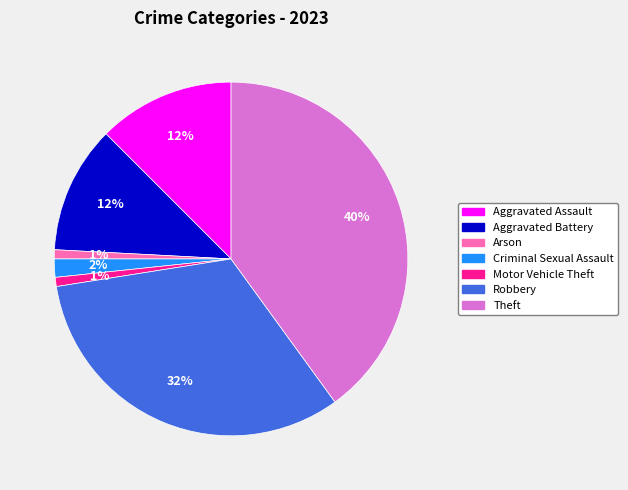

What percentage is the Robbery slice, to the nearest percent?

32%